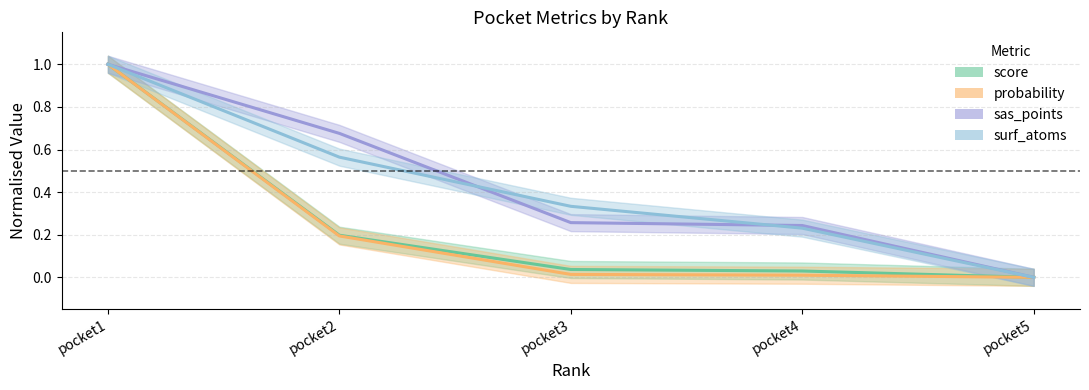

How many lines are shown in the chart?

4